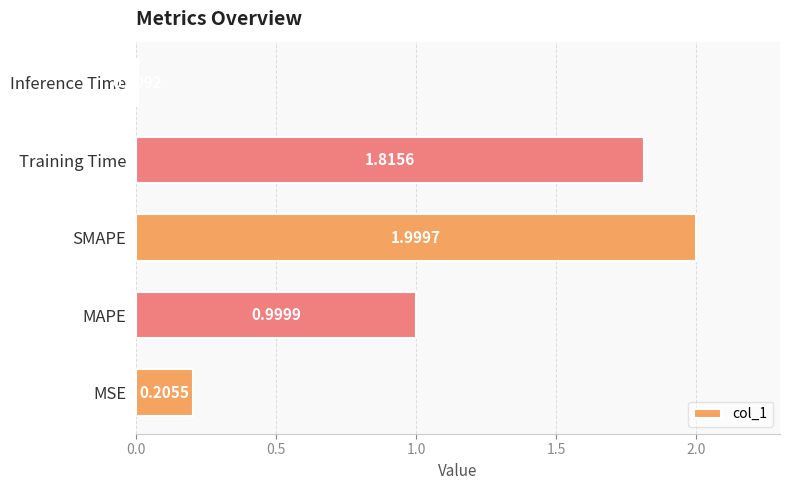

What is the average value?

1.0